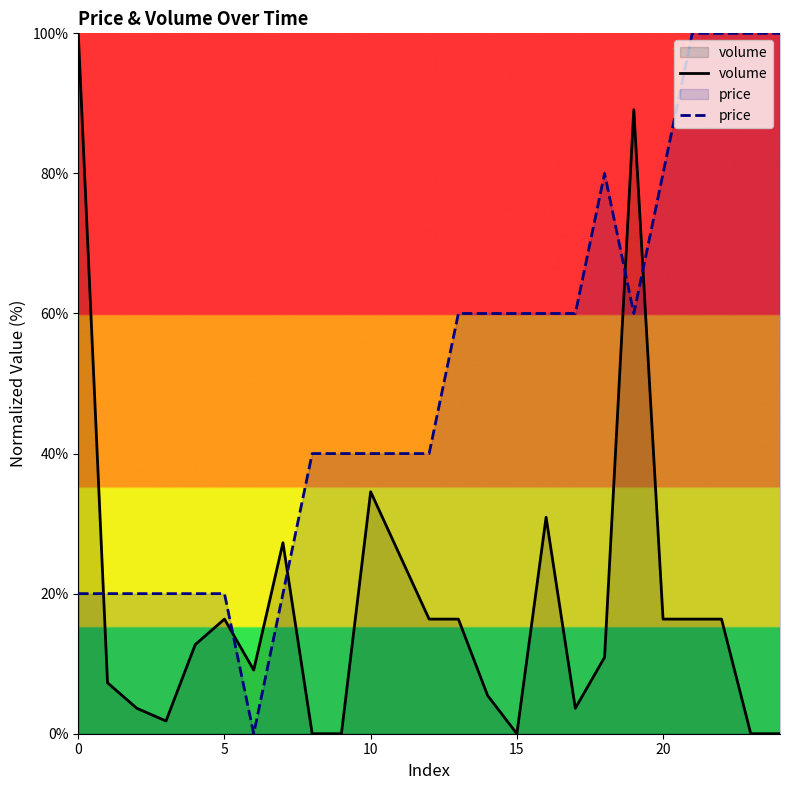

Which series has the widest spread of values?

volume